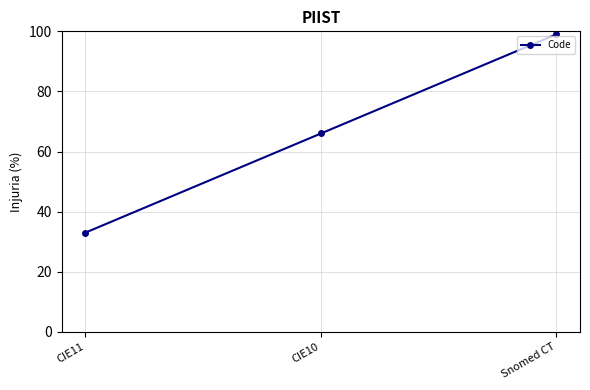

Which has a higher value, CIE11 or CIE10?

CIE10